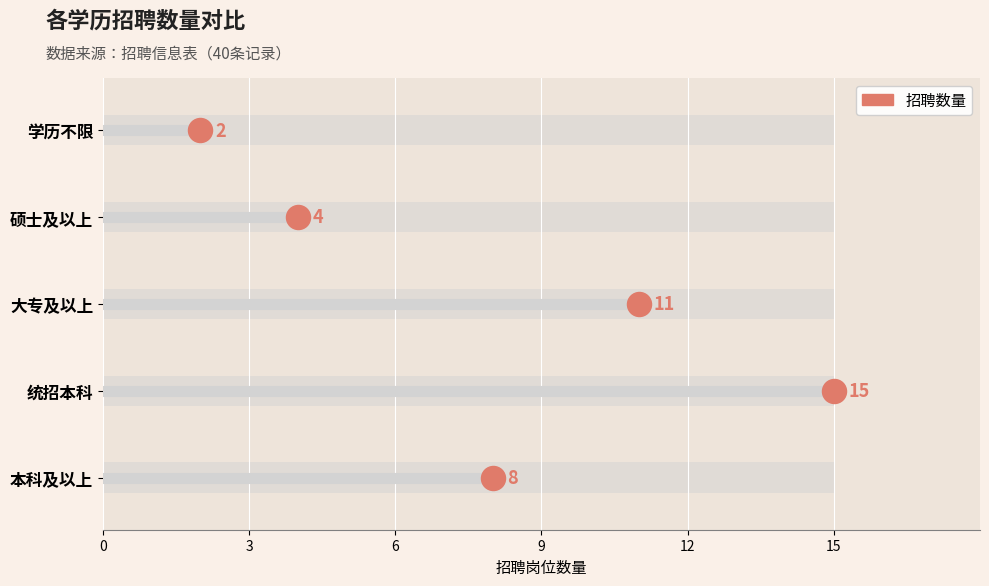

Between 12 and 0, which is larger?

12